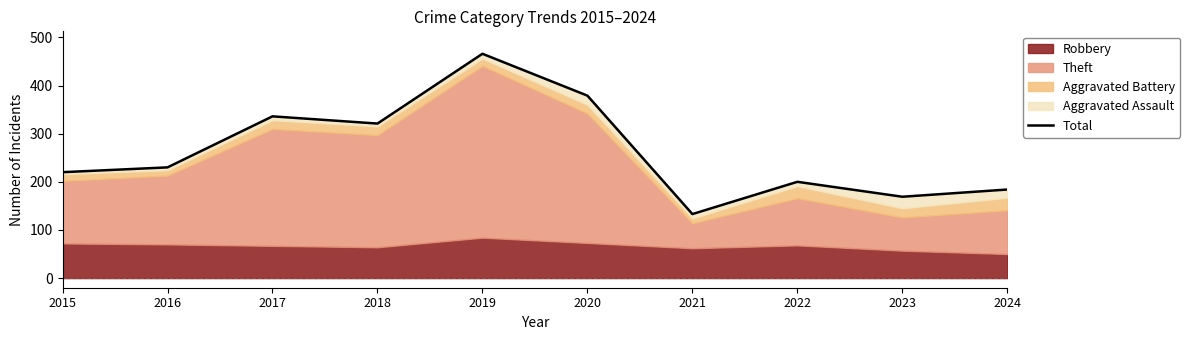

True or false: the data shows 270 at 2024.

False